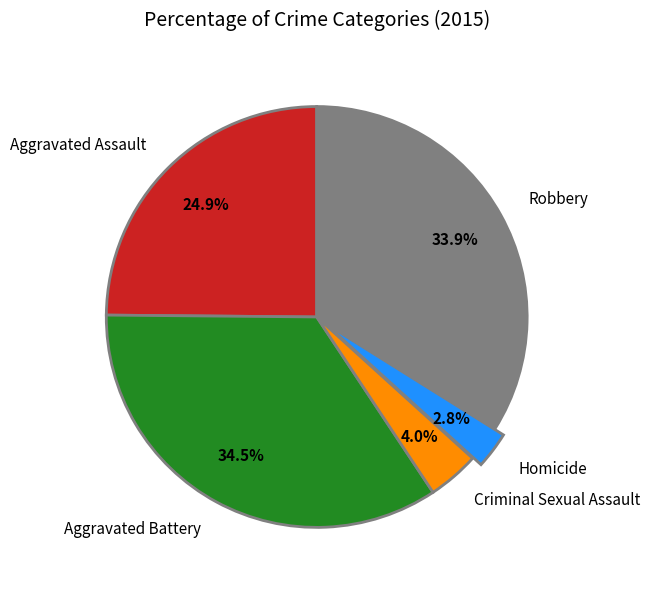

True or false: Homicide accounts for 3% of the total.

True